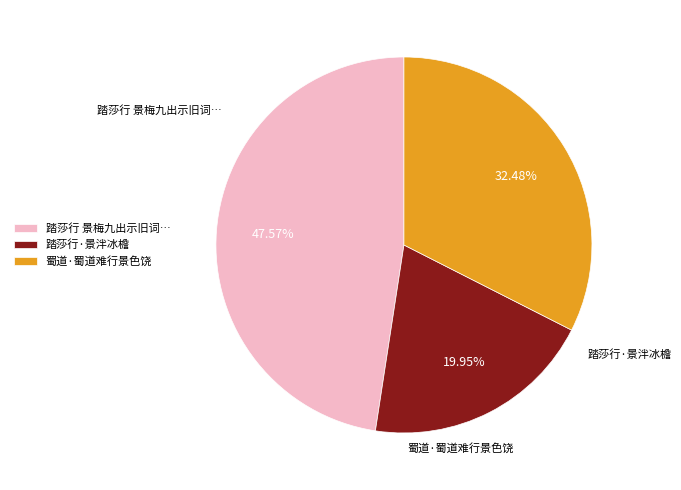

What is the smallest slice in the pie chart?

踏莎行·景泮冰檐